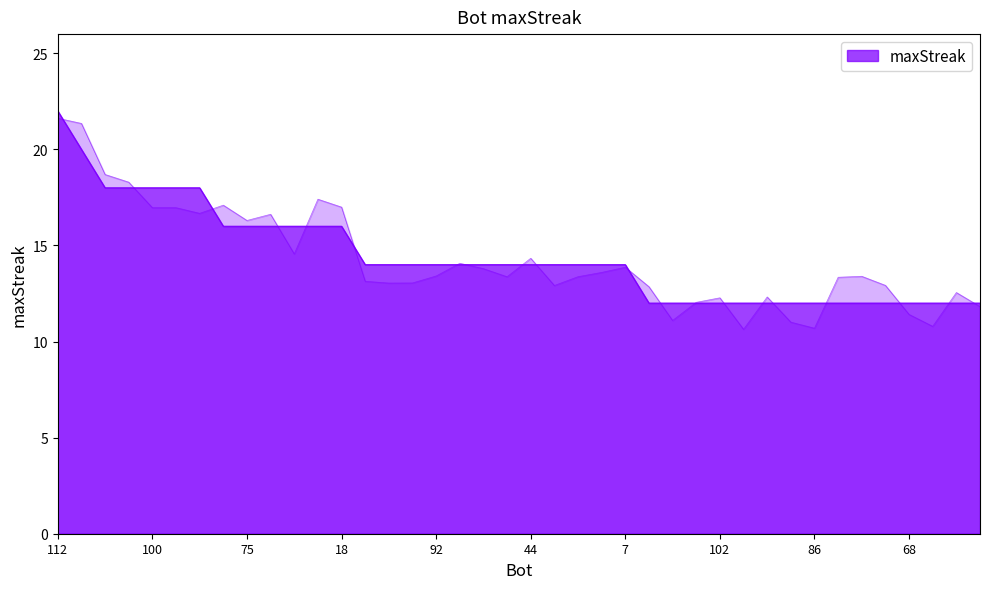

What is the difference between the second highest and second lowest values?

6